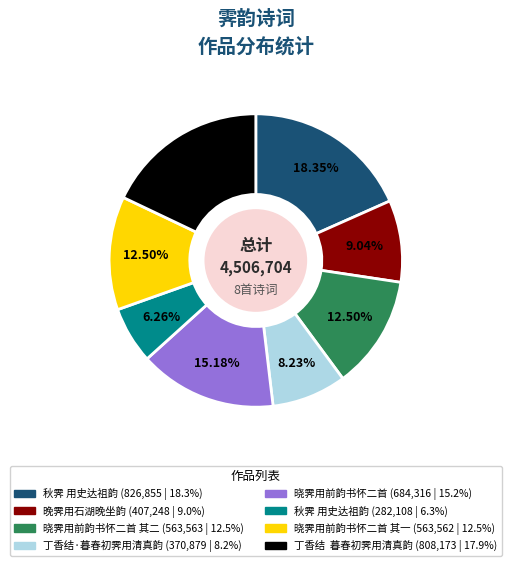

Is there a majority slice in this chart?

No